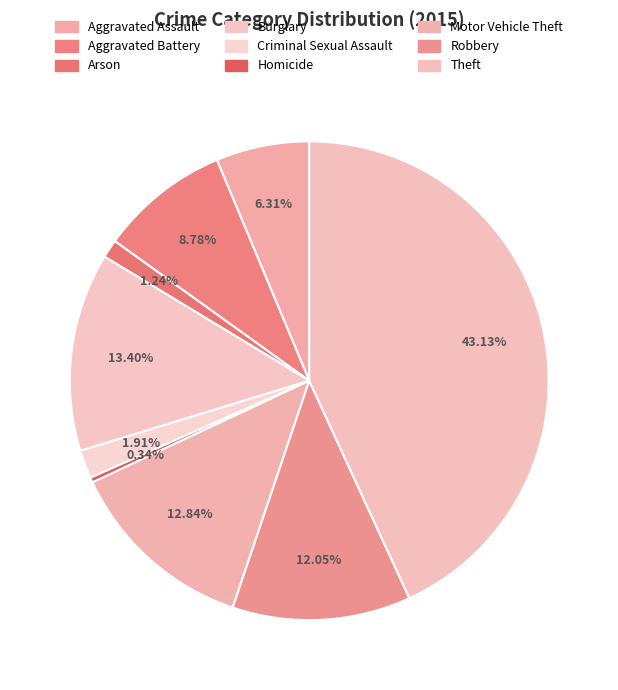

What is the smallest slice in the pie chart?

Homicide